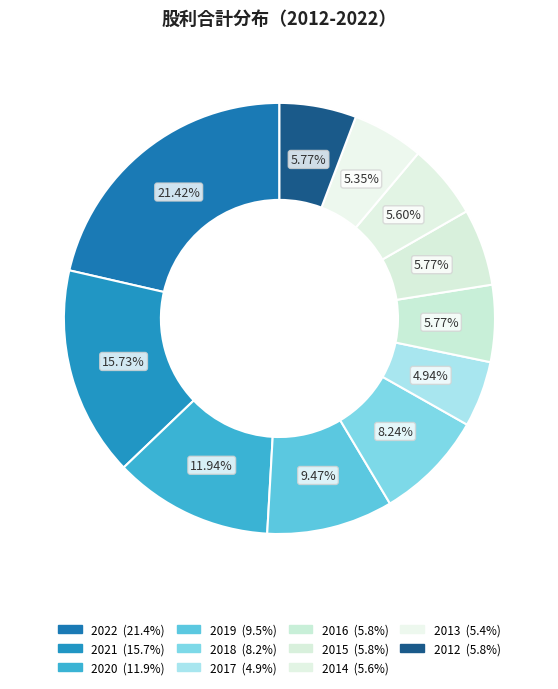

Is there a majority slice in this chart?

No